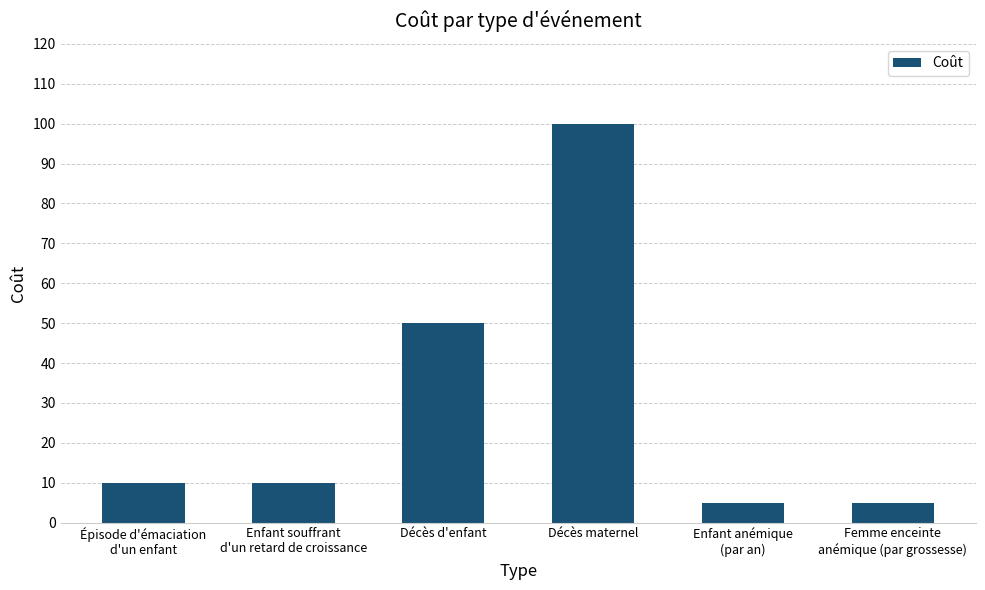

At which label is the value closest to 52?

Décès d'enfant